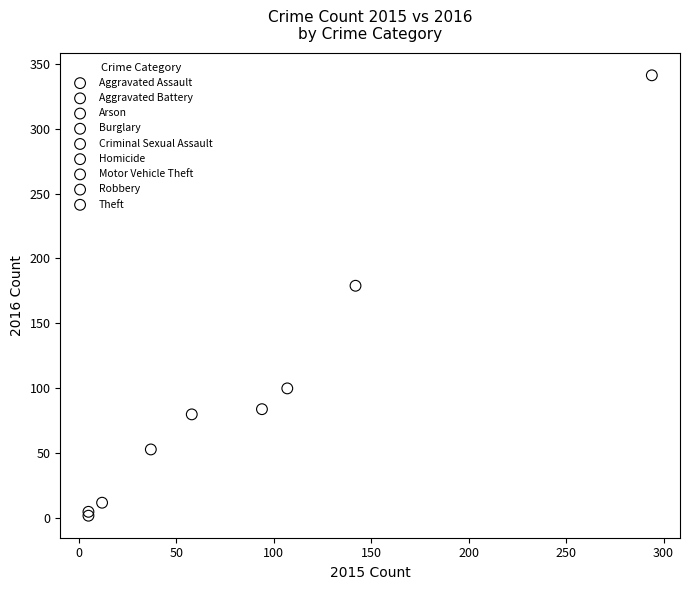

What are all the series names shown in the legend?

Aggravated Assault, Aggravated Battery, Arson, Burglary, Criminal Sexual Assault, Homicide, Motor Vehicle Theft, Robbery, Theft